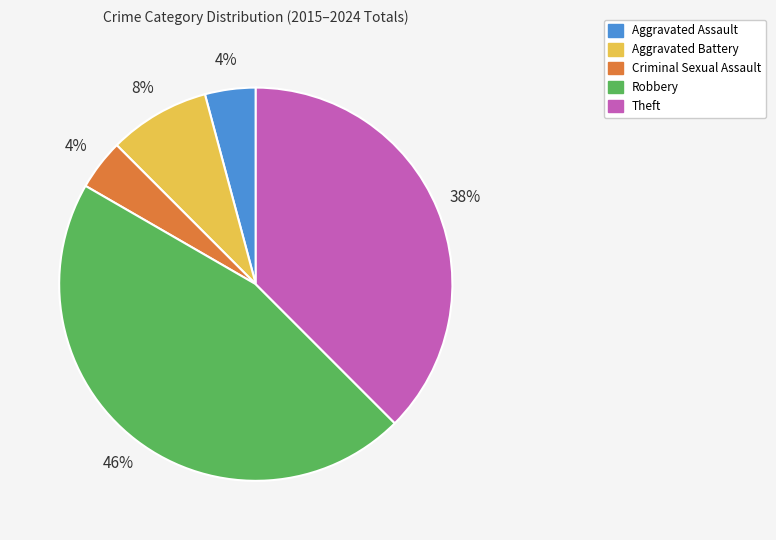

Approximately how many times larger is the value at Robbery compared to Theft?

1.2